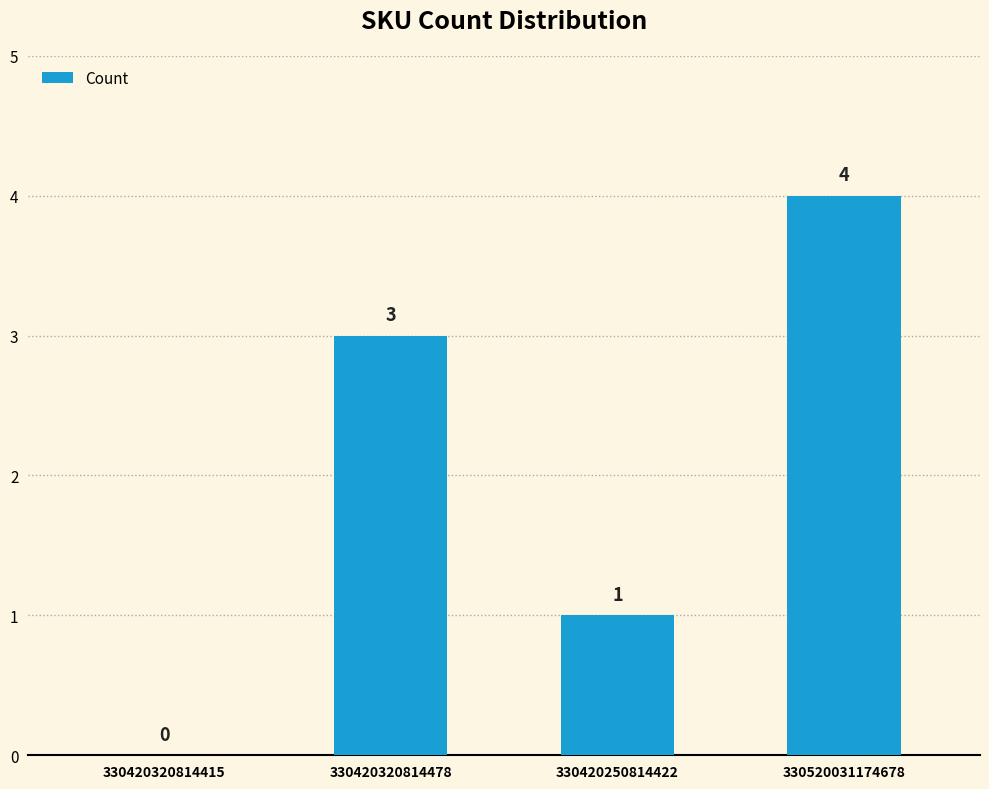

Reading left to right, what are all the values shown in this chart?

0	3	1	4